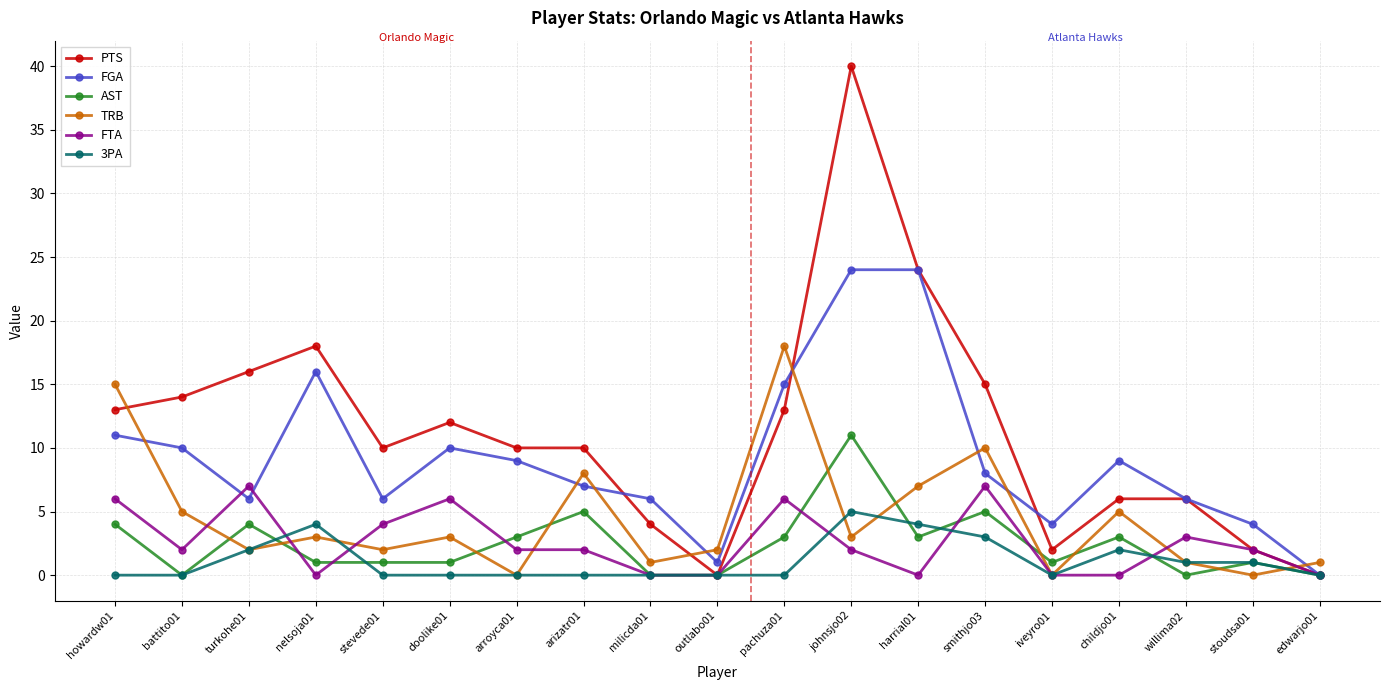

Is it true that FTA equals 3 at nelsoja01?

False